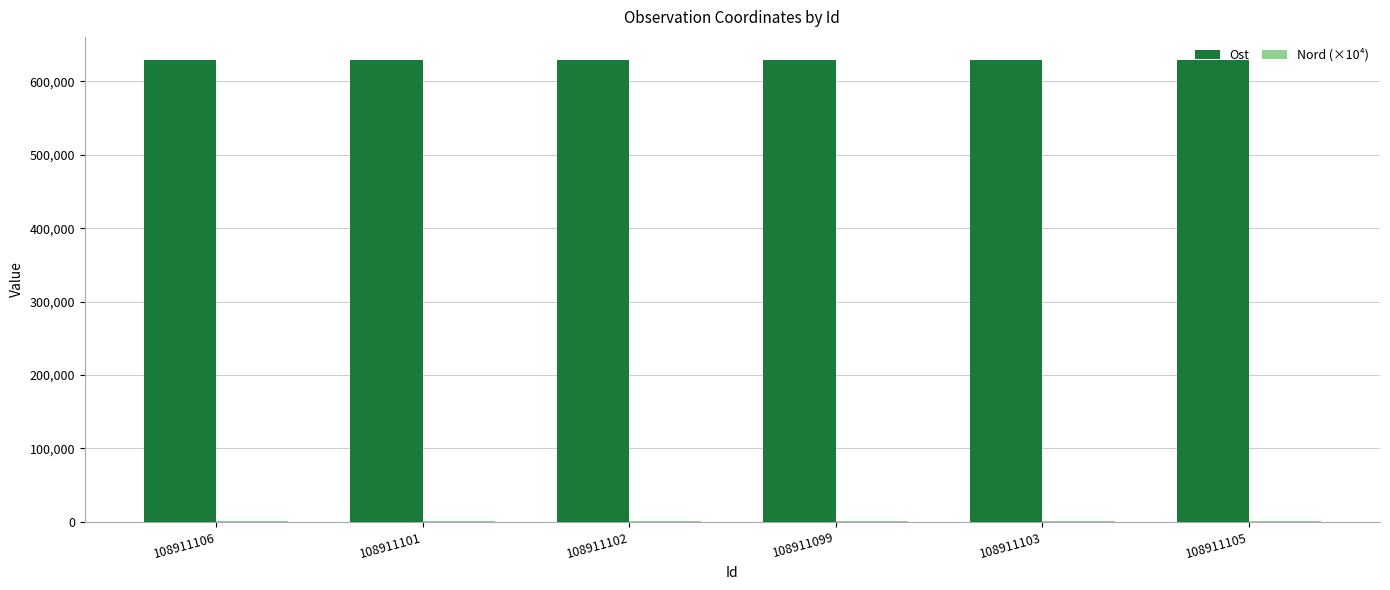

What is the sum of the Ost values at 108911106 and 108911103?

1258233.1